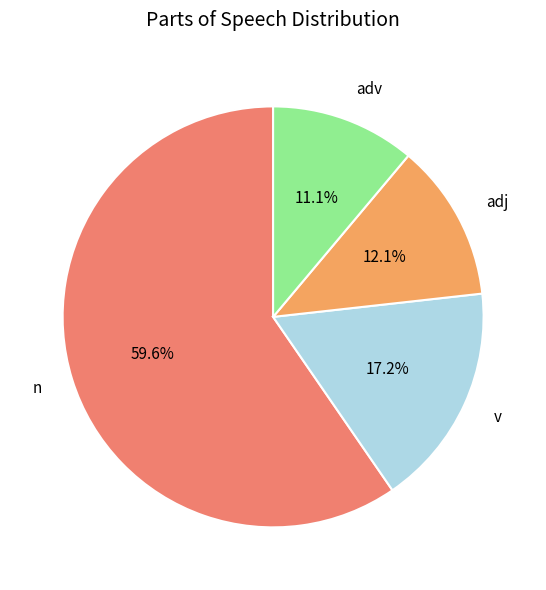

Which slice is the smallest?

adv